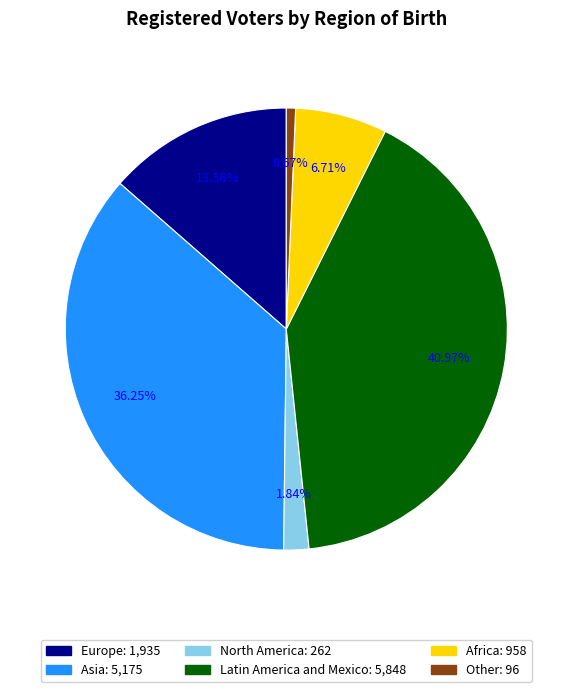

What portion of the pie excludes Europe?

86.4%